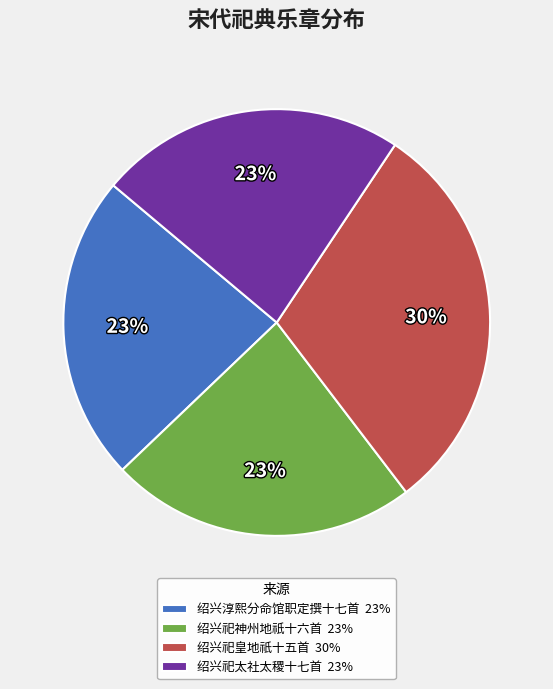

To the nearest percent, what is the difference between the largest and smallest slice percentages?

7%